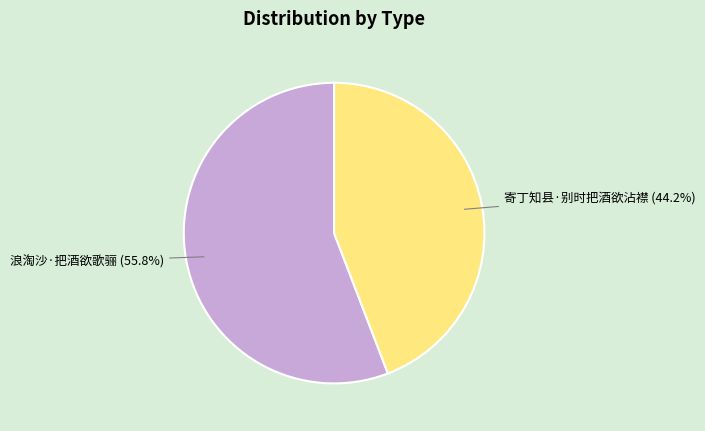

Is there a majority slice in this chart?

Yes